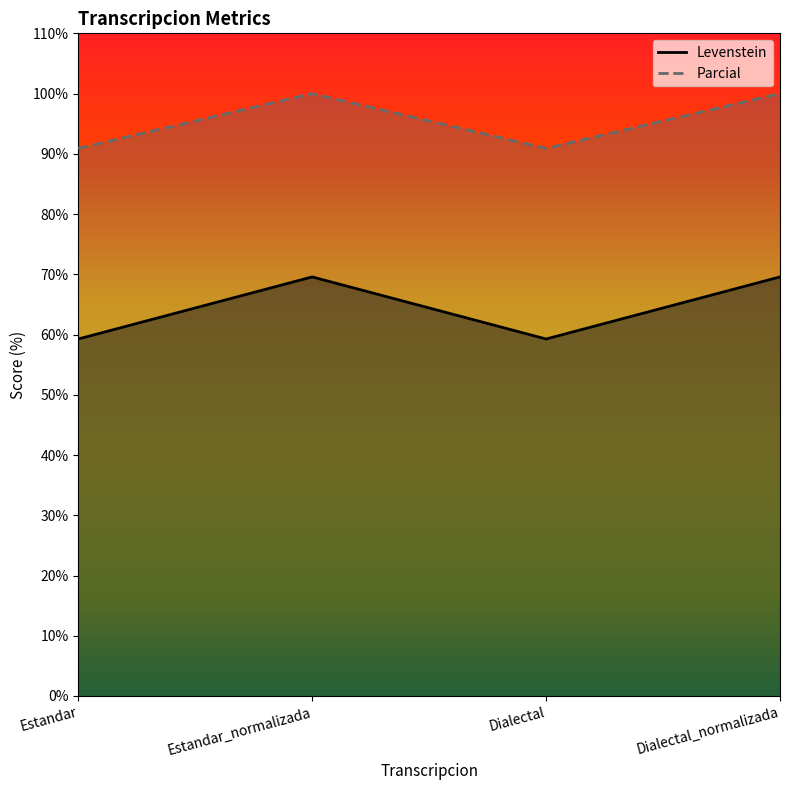

Reading right to left, extract all data points from this chart.

Levenstein: Dialectal_normalizada=69.6	Dialectal=59.3	Estandar_normalizada=69.6	Estandar=59.3
Parcial: Dialectal_normalizada=100.0	Dialectal=90.9	Estandar_normalizada=100.0	Estandar=90.9